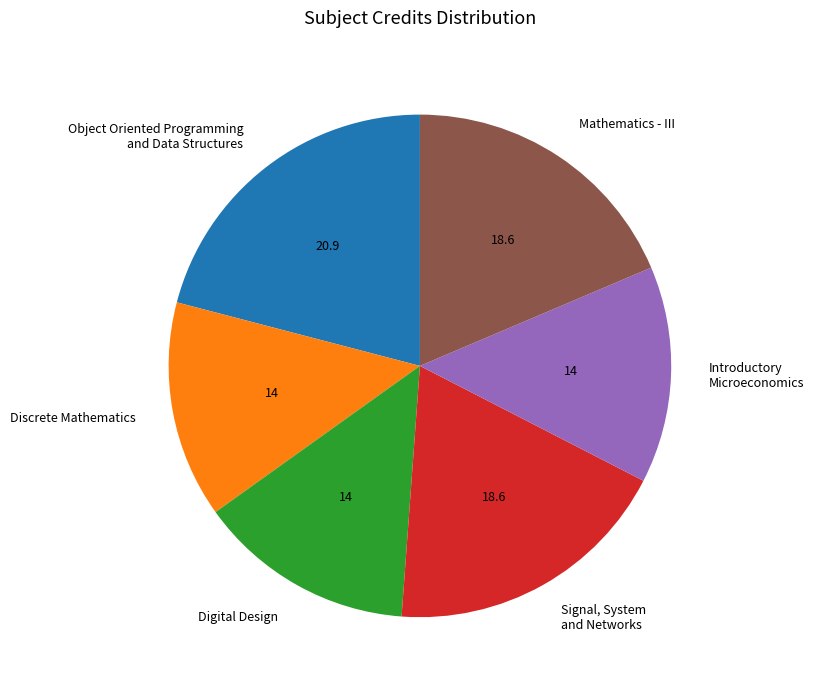

Which slice is the largest?

Object Oriented Programming and Data Structures